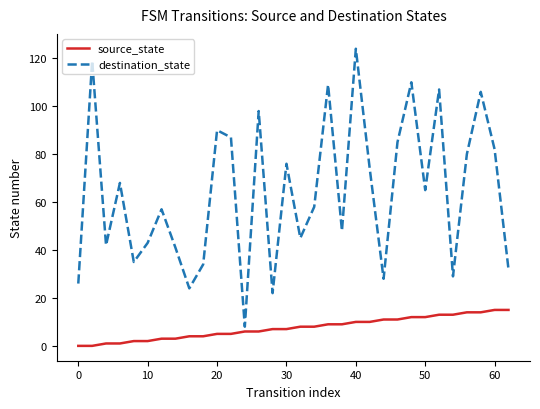

Is this an area chart (filled region under the line)?

No